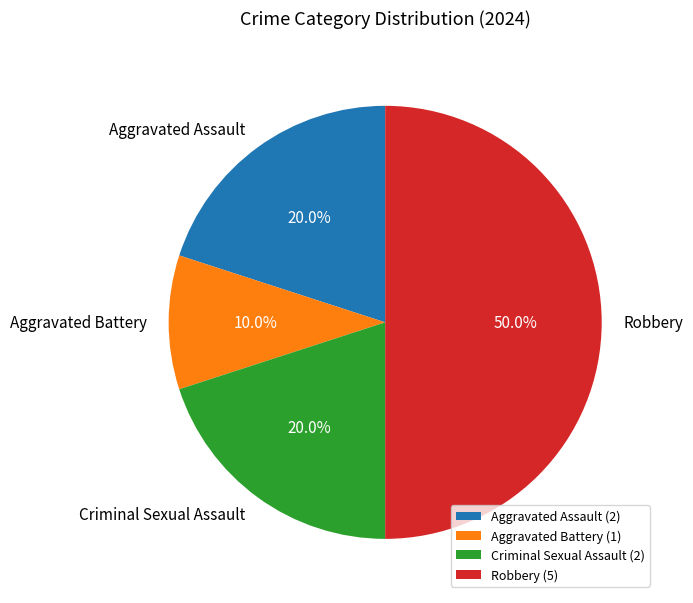

Is it true that Aggravated Assault is 31% of the pie?

False